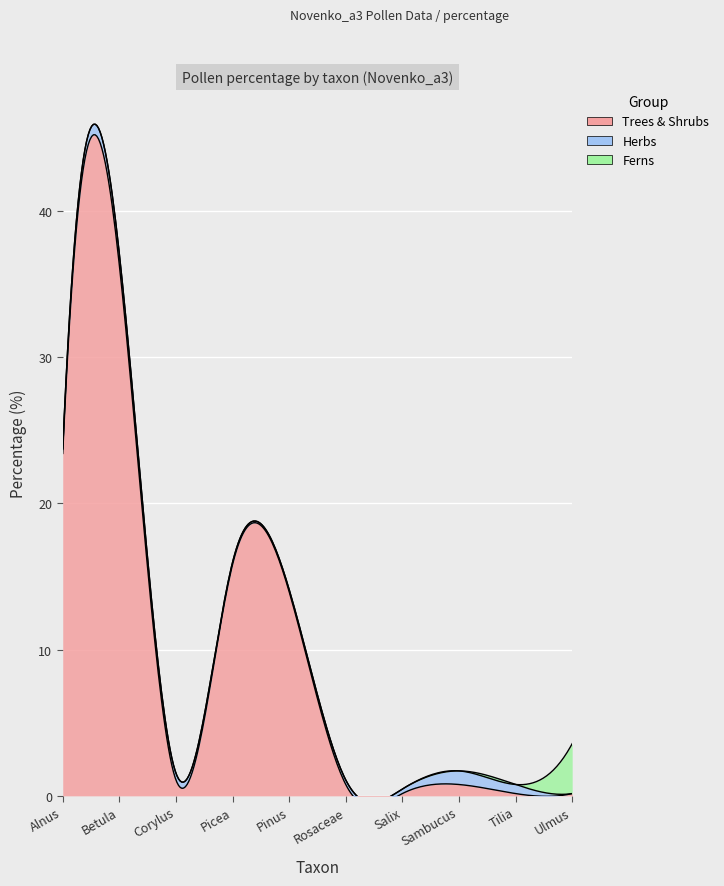

How many series are shown in this chart?

3